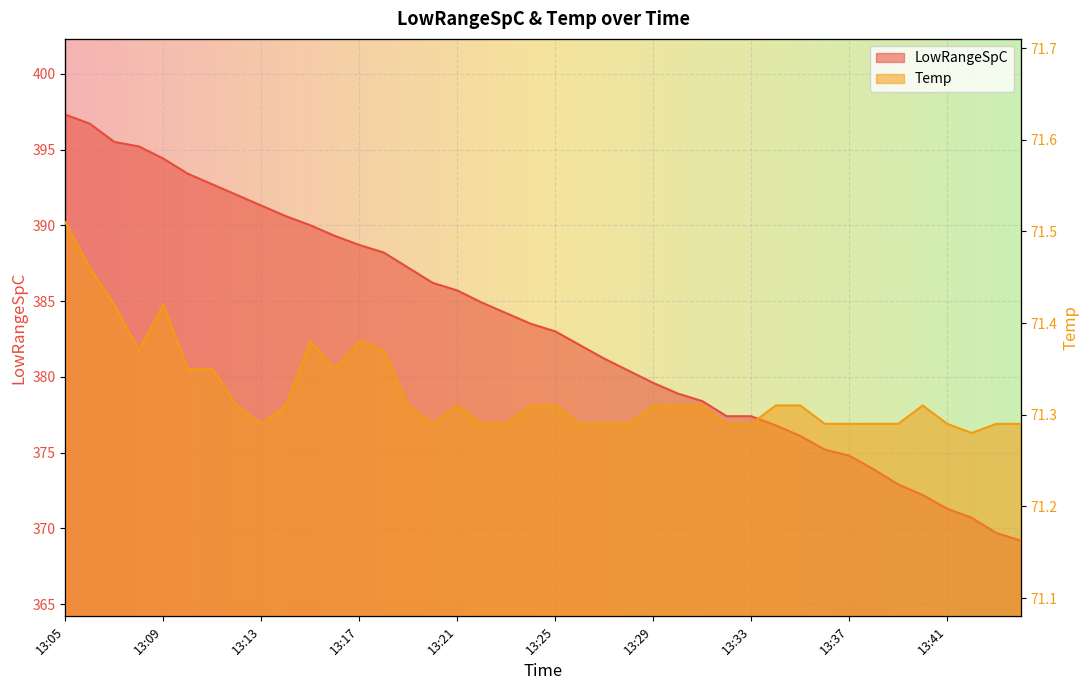

Reading right to left, extract all data points from this chart.

LowRangeSpC: 369.2	369.7	370.7	371.3	372.2	372.9	373.9	374.8	375.2	376.1	376.8	377.4	377.4	378.4	378.9	379.6	380.4	381.2	382.1	383.0	383.5	384.2	384.9	385.7	386.2	387.2	388.2	388.7	389.3	390.0	390.6	391.3	392.0	392.7	393.4	394.4	395.2	395.5	396.7	397.3
Temp: 71.3	71.3	71.3	71.3	71.3	71.3	71.3	71.3	71.3	71.3	71.3	71.3	71.3	71.3	71.3	71.3	71.3	71.3	71.3	71.3	71.3	71.3	71.3	71.3	71.3	71.3	71.4	71.4	71.3	71.4	71.3	71.3	71.3	71.3	71.3	71.4	71.4	71.4	71.5	71.5